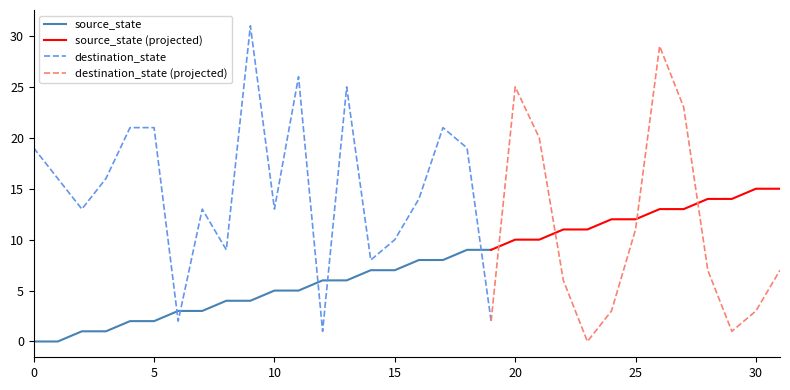

Reading left to right, transcribe all the data shown in this chart.

source_state: 0=0	1=0	2=1	3=1	4=2	5=2	6=3	7=3	8=4	9=4	10=5	11=5	12=6	13=6	14=7	15=7	16=8	17=8	18=9	19=9	20=10	21=10	22=11	23=11	24=12	25=12	26=13	27=13	28=14	29=14	30=15	31=15
destination_state: 0=19	1=16	2=13	3=16	4=21	5=21	6=2	7=13	8=9	9=31	10=13	11=26	12=1	13=25	14=8	15=10	16=14	17=21	18=19	19=2	20=25	21=20	22=6	23=0	24=3	25=11	26=29	27=23	28=7	29=1	30=3	31=7